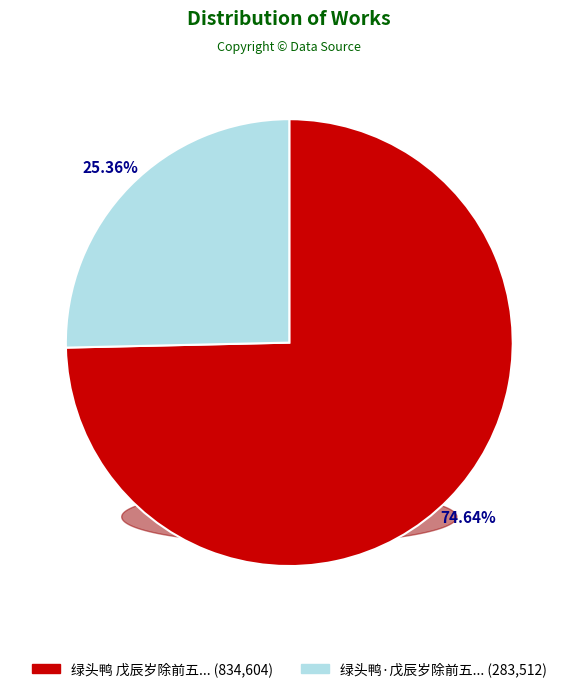

What percentage is the 绿头鸭 戊辰岁除前五日，立巳己春，和倬盦，并同四声 slice, to the nearest percent?

75%